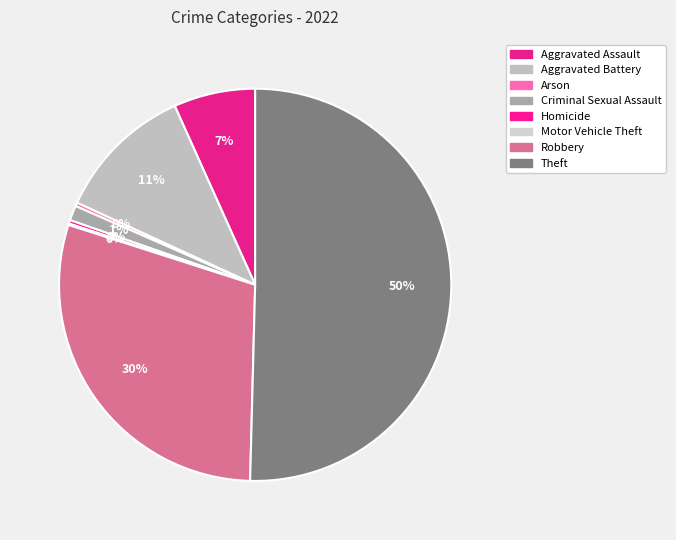

Rank the categories by value from lowest to highest.

Motor Vehicle Theft, Arson, Homicide, Criminal Sexual Assault, Aggravated Assault, Aggravated Battery, Robbery, Theft